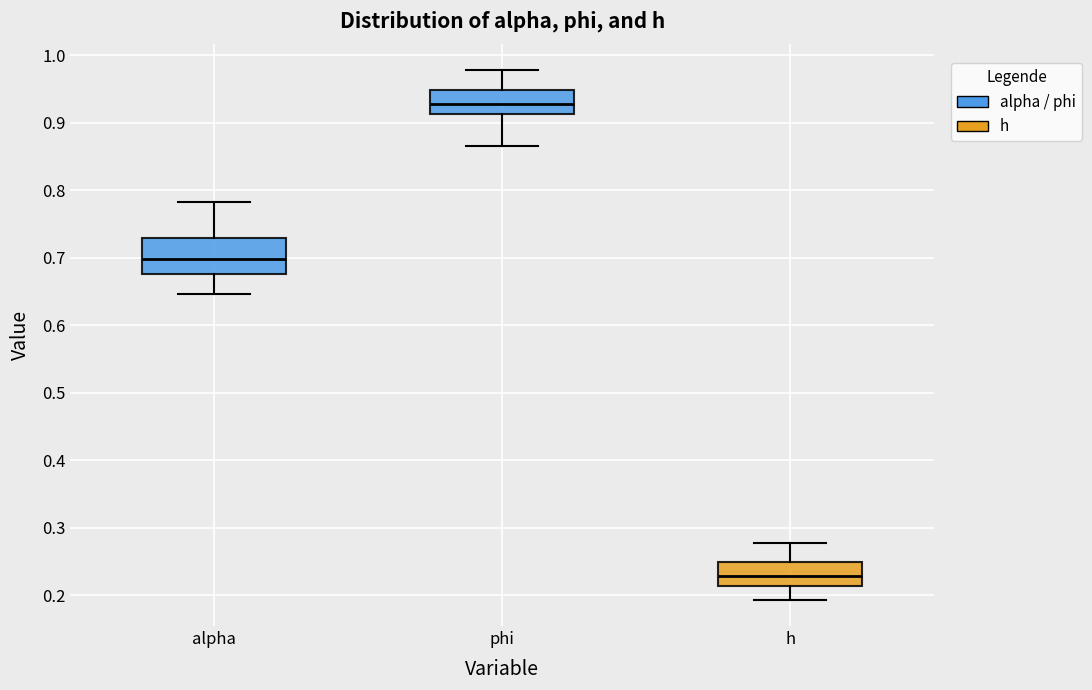

Reading left to right, read every box against the y-axis: the position of its median line, the range the box covers, and the ends of its whiskers. The values are not printed on the chart, so give them approximately, as read against the axis.

alpha: median 0.70, box 0.68 to 0.73, whiskers 0.65 to 0.78
phi: median 0.93, box 0.91 to 0.95, whiskers 0.87 to 0.98
h: median 0.23, box 0.21 to 0.25, whiskers 0.19 to 0.28